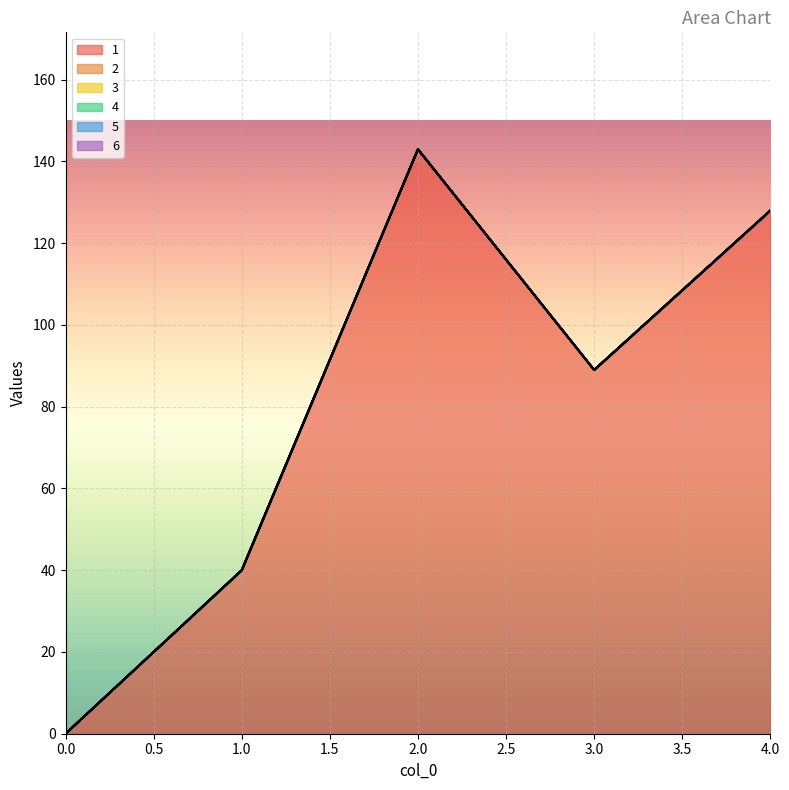

True or false: 3 and 2 intersect in this chart.

False